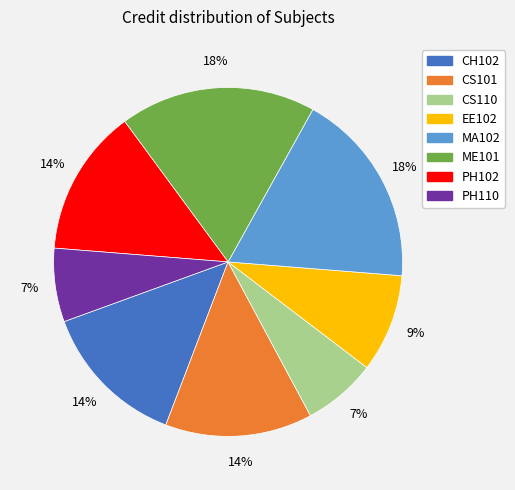

To the nearest percent, what portion does ME101 represent?

18%